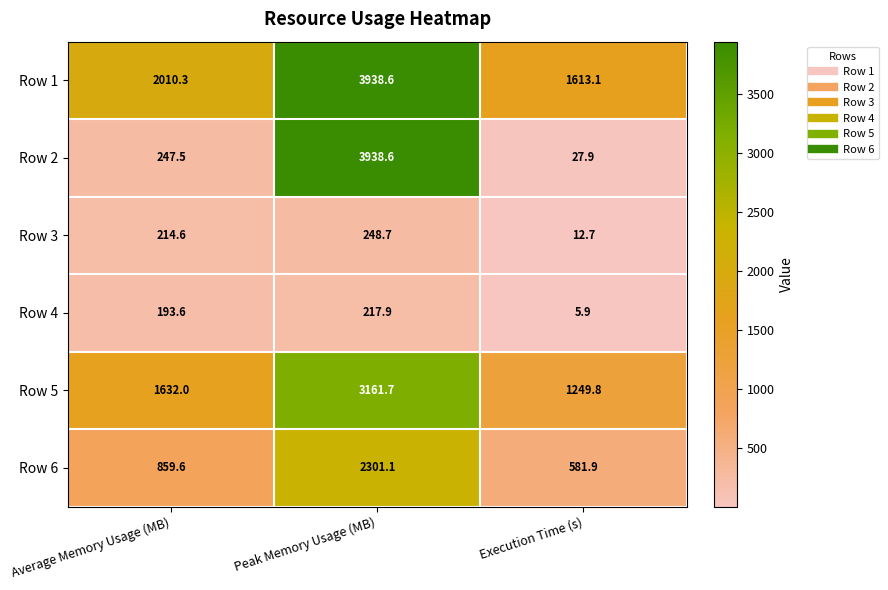

How many data points in Row 2 are less than 247?

1